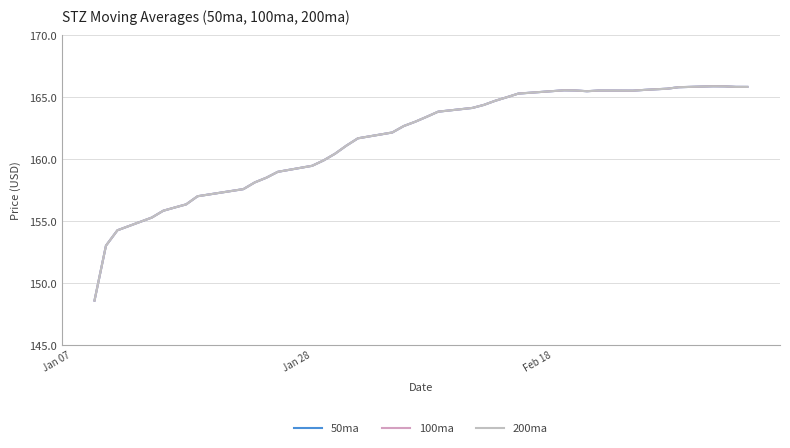

Does the chart have visible grid lines?

Yes